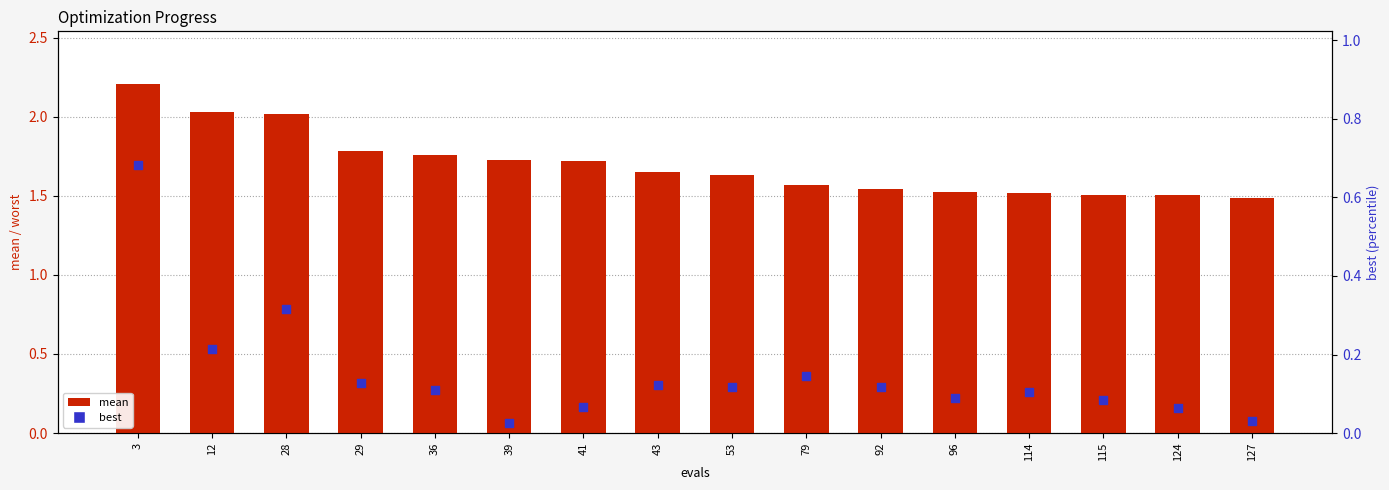

Which series has the widest spread of Y values?

mean